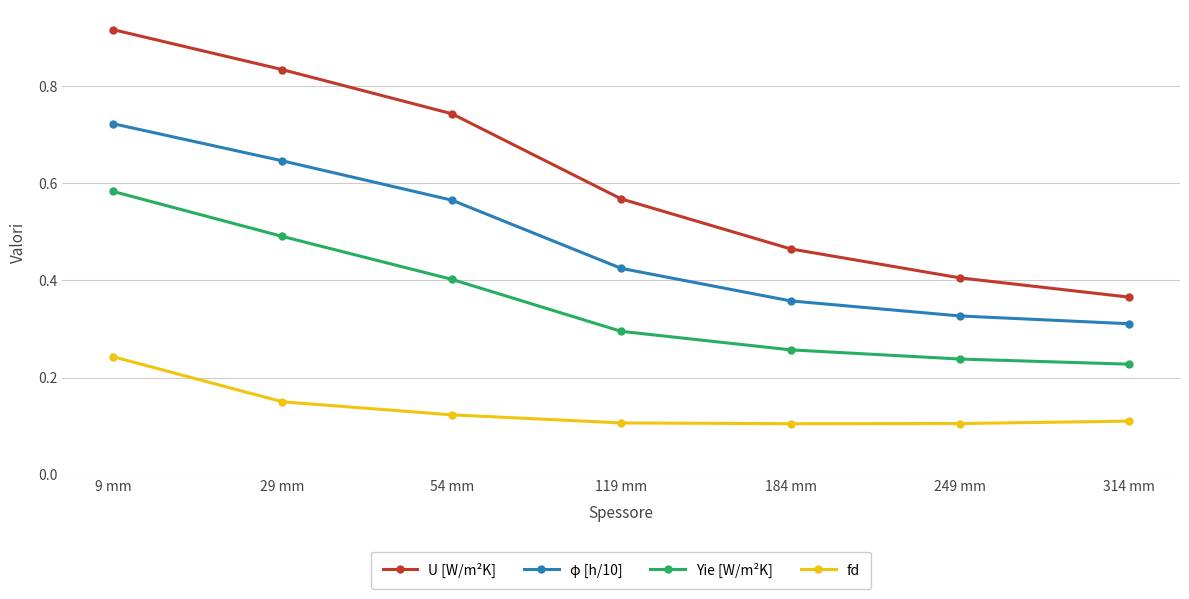

List the series in order of their overall mean, highest first.

U [W/m²K], φ [h/10], Yie [W/m²K], fd